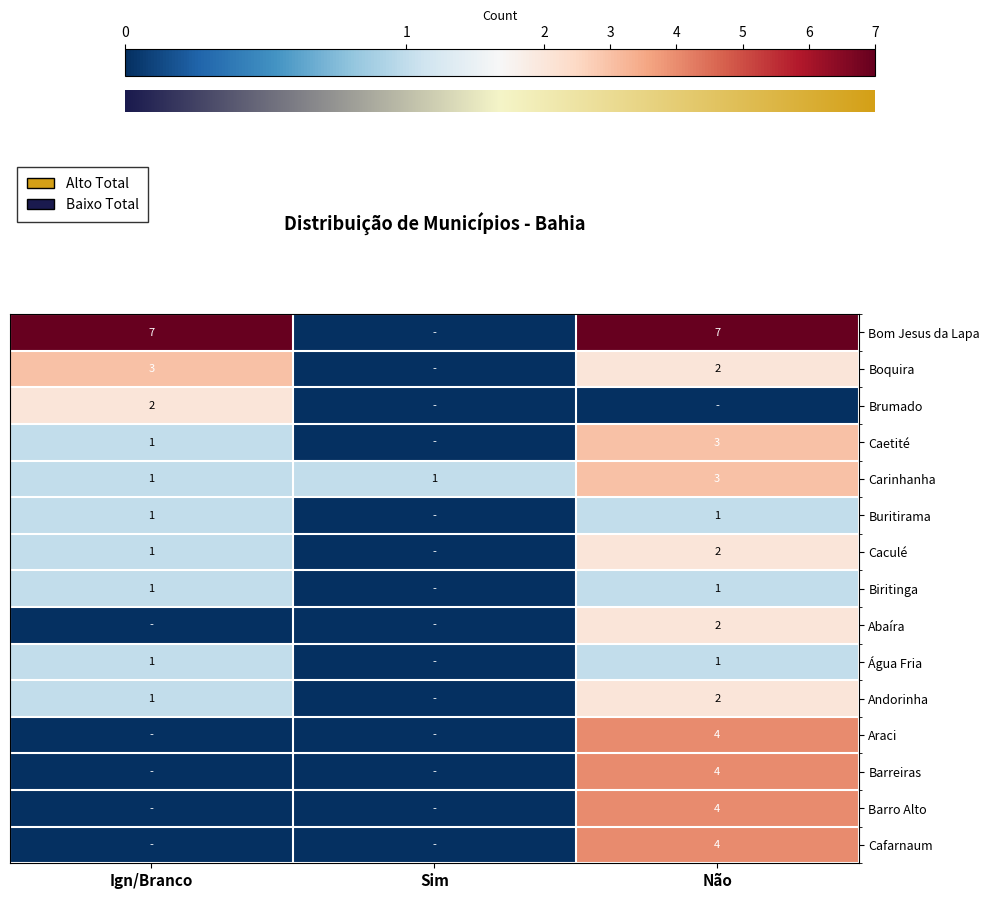

What is the difference between the highest and lowest values at Não?

7